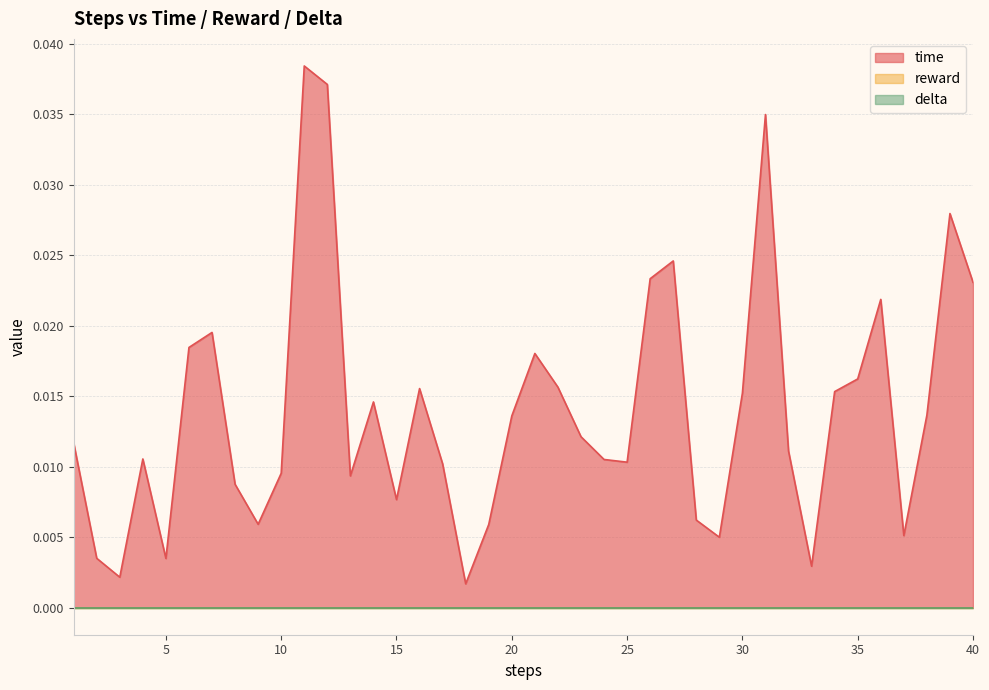

At which label is reward closest to 0?

1